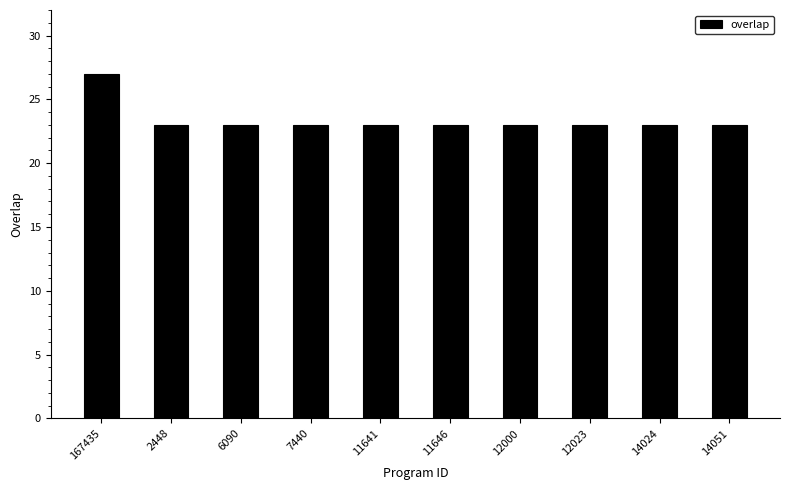

Are the bars grouped side by side (vs. stacked)?

No